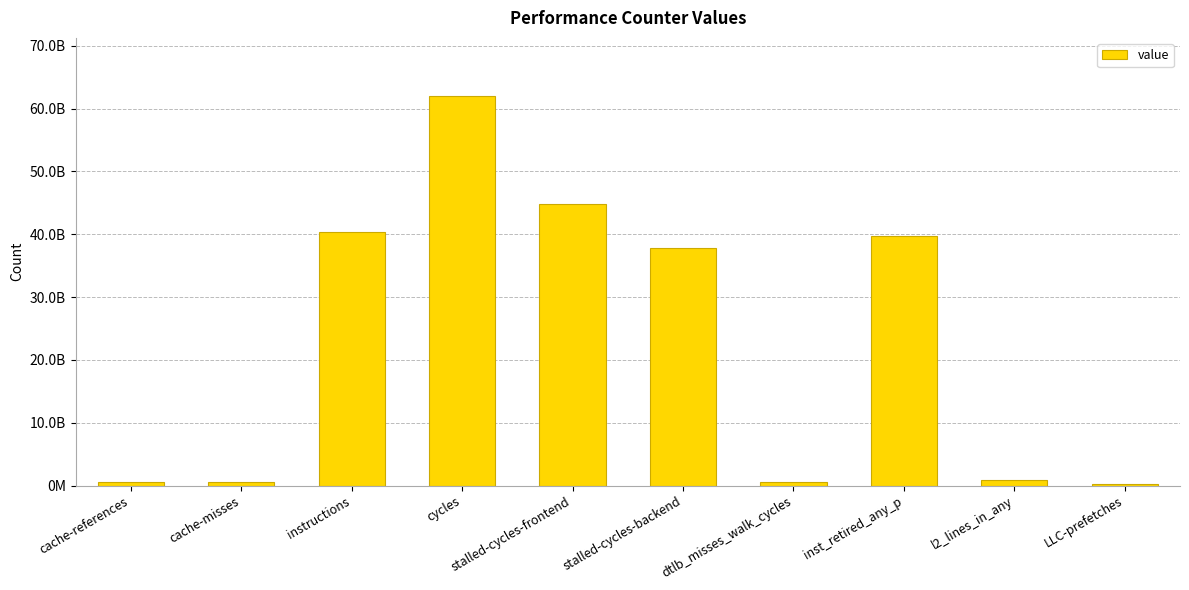

How many values exceed 37787009607?

4